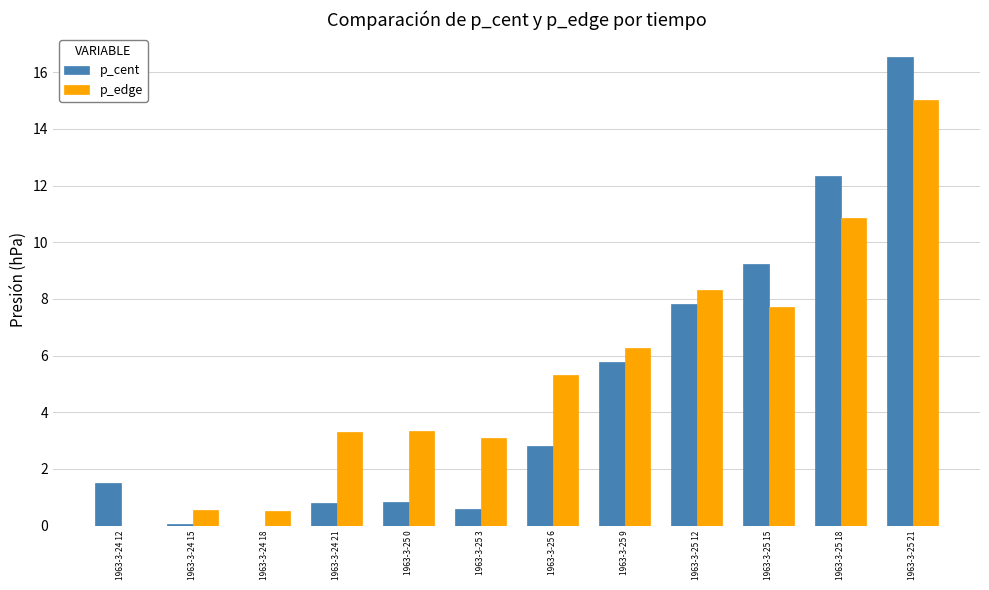

At which category does the chart reach its peak across all series?

1963-3-25 21